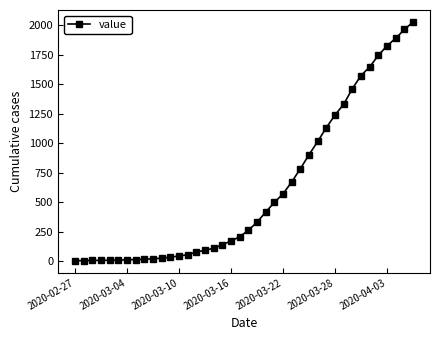

What is the greatest value displayed?

2030